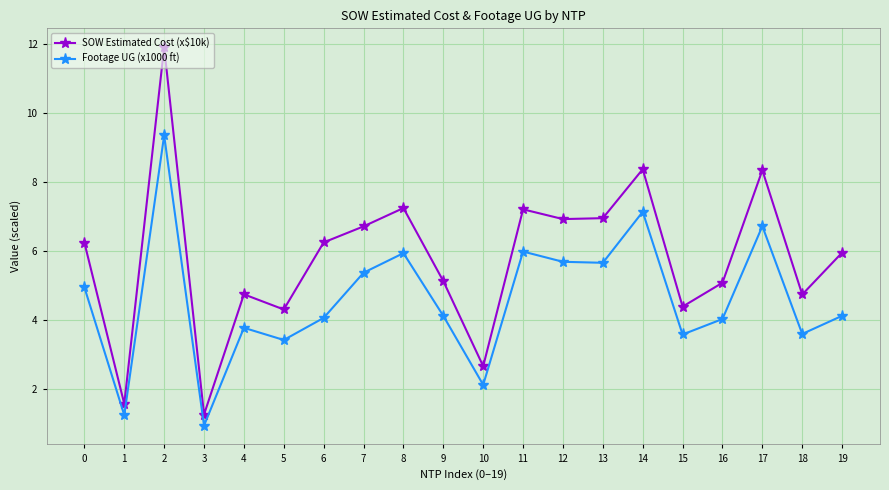

What is the spread (max minus min) of values at 2?

2.6